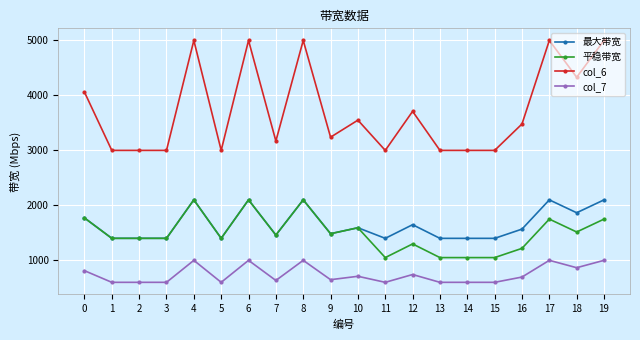

Is it true that col_7 equals 936.3 at 1?

False